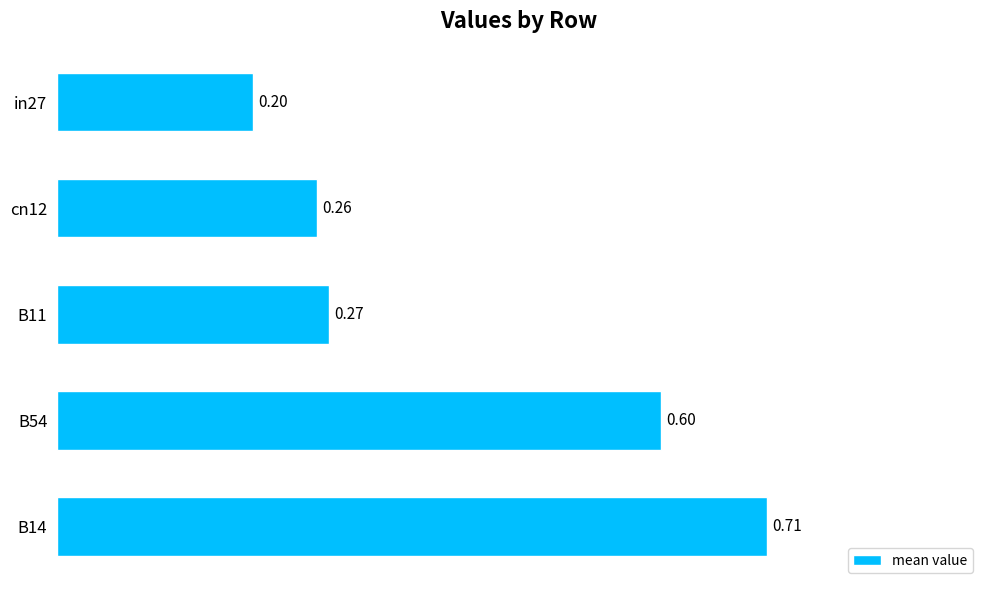

How many bars are there in total?

5